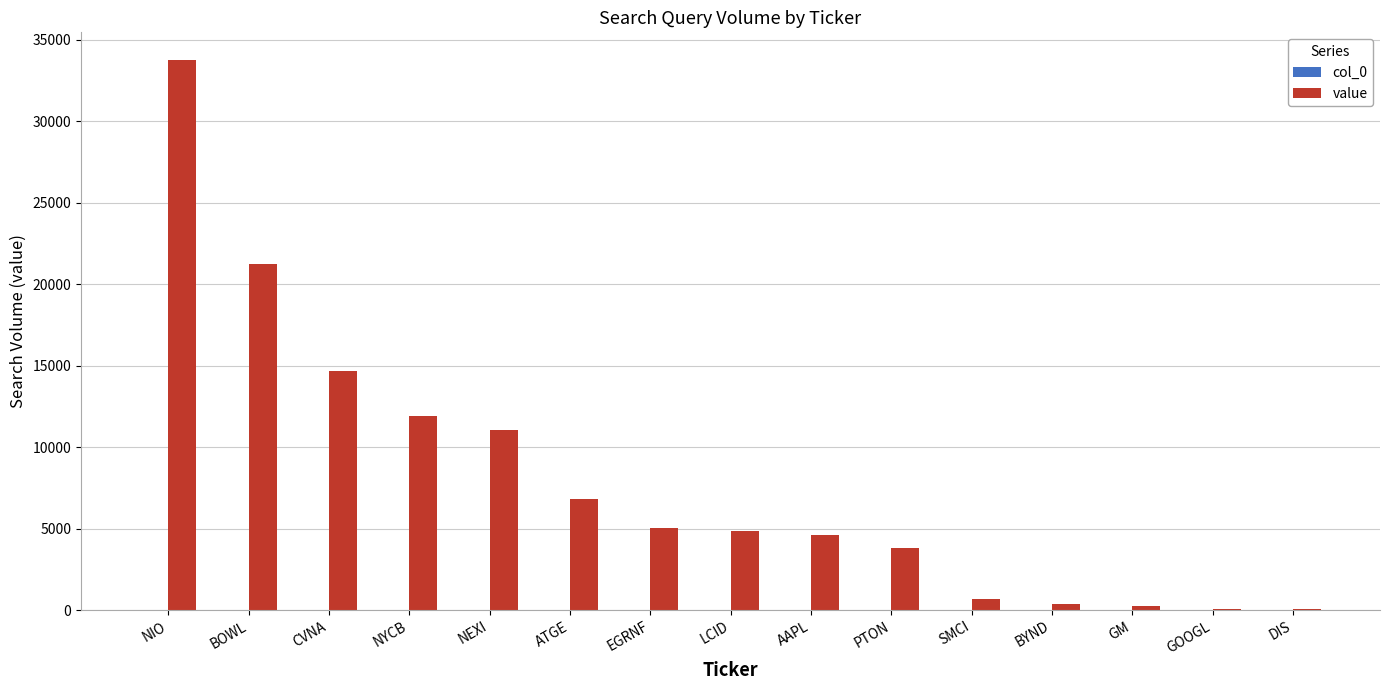

The value of value at CVNA is 5273. True or false?

False